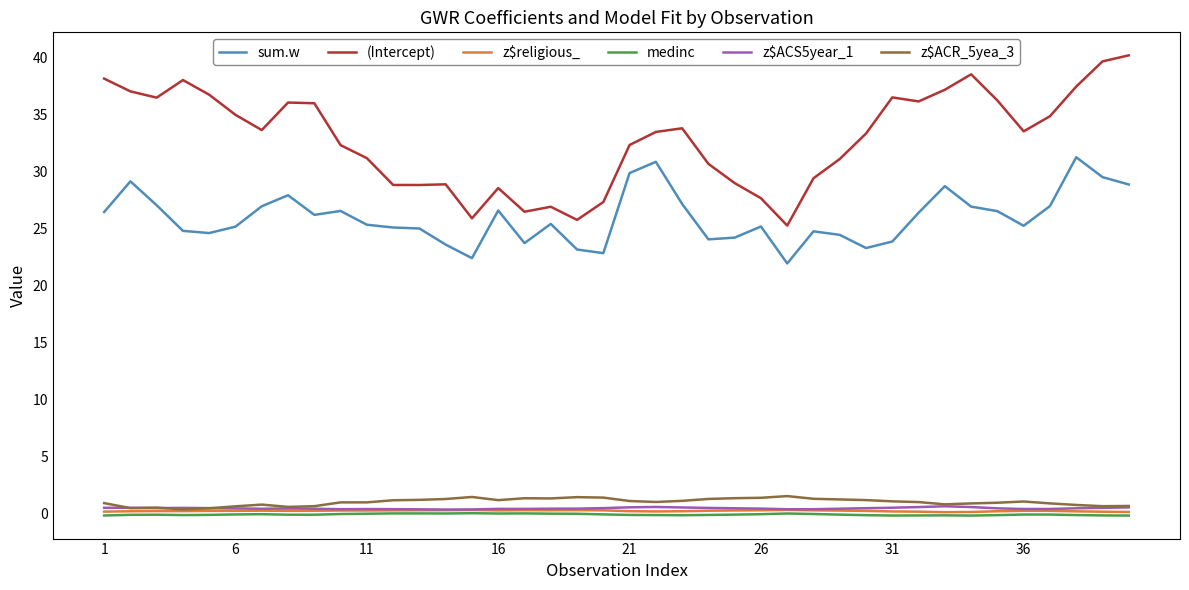

Which series has the largest range (max minus min)?

(Intercept)